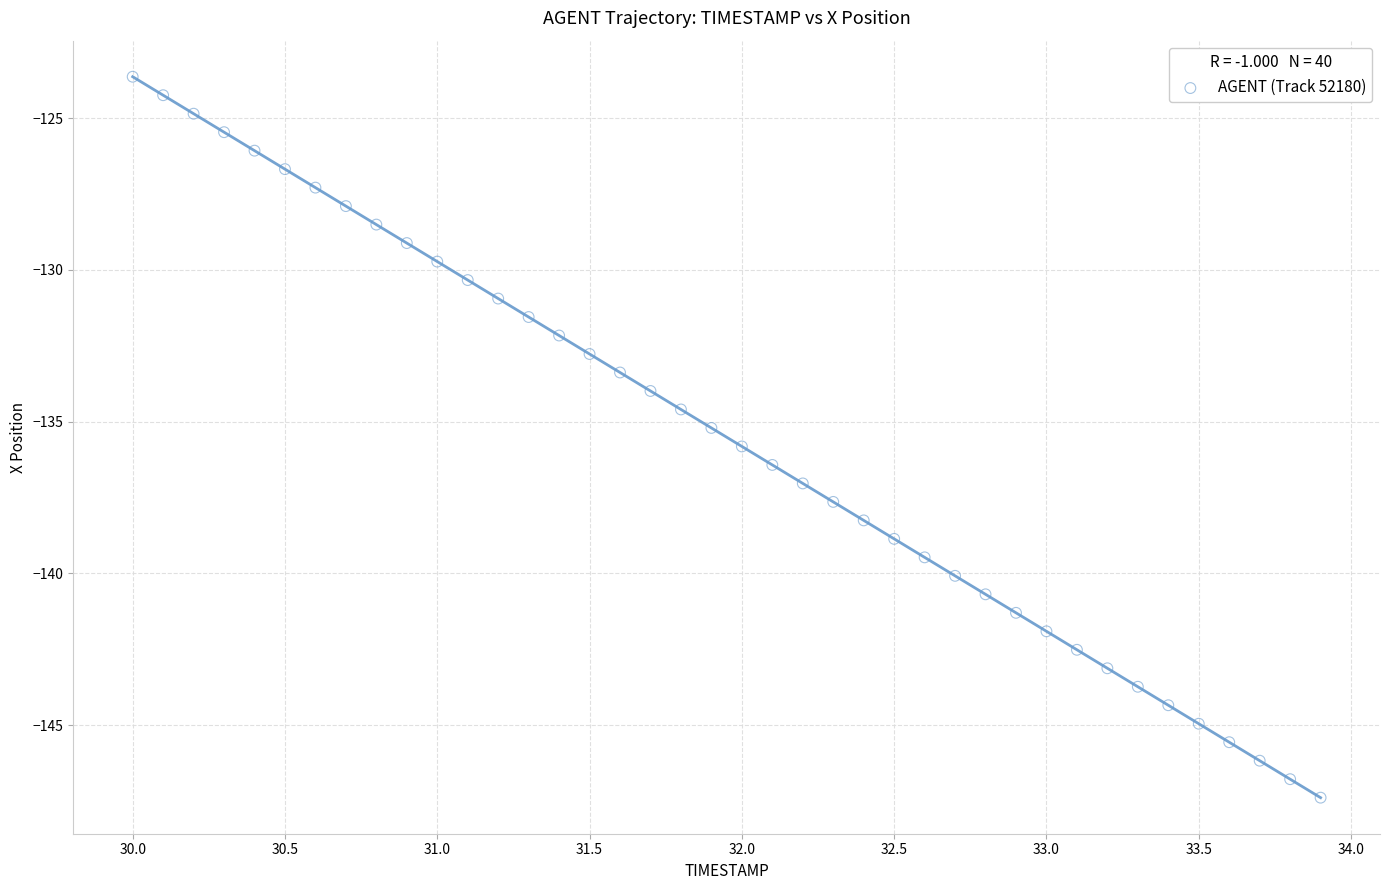

What is the range of Y values (max minus min)?

23.8